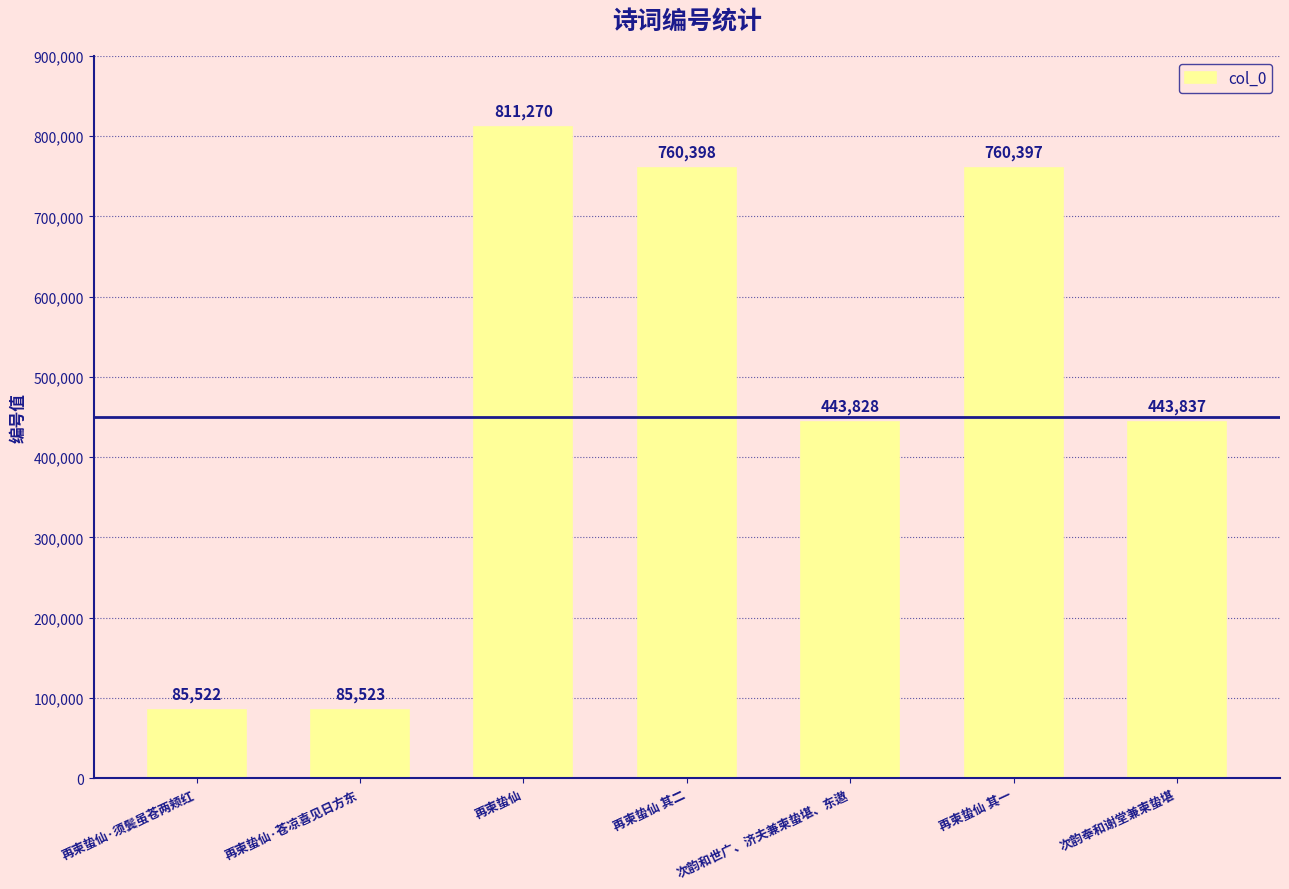

Count the number of categories in the chart.

7